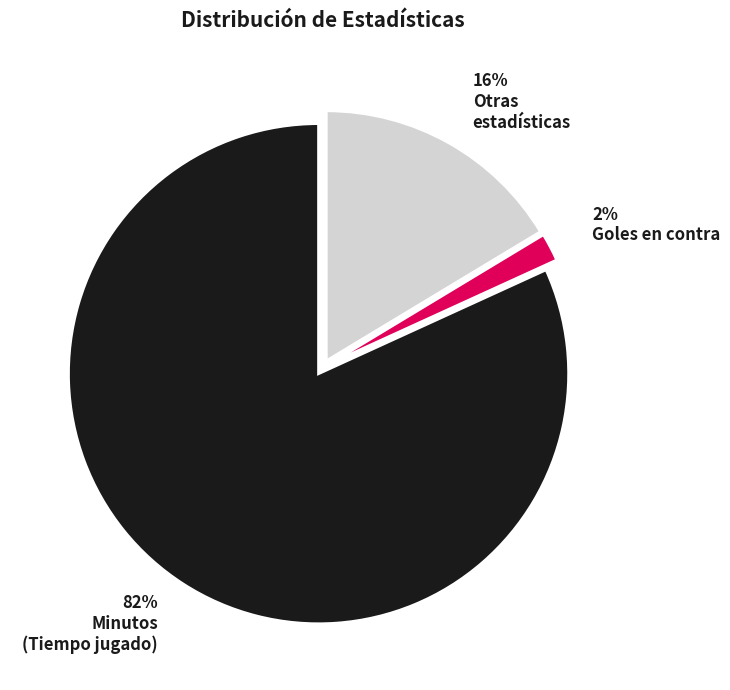

Is there a majority slice in this chart?

Yes